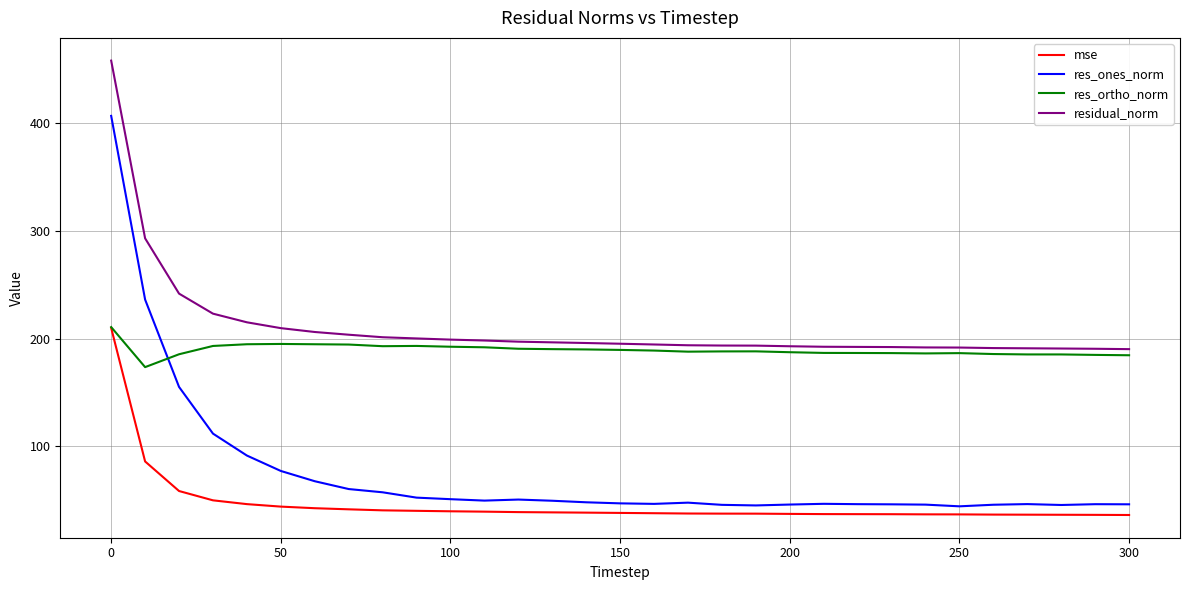

What is the minimum value shown in the chart?

36.2